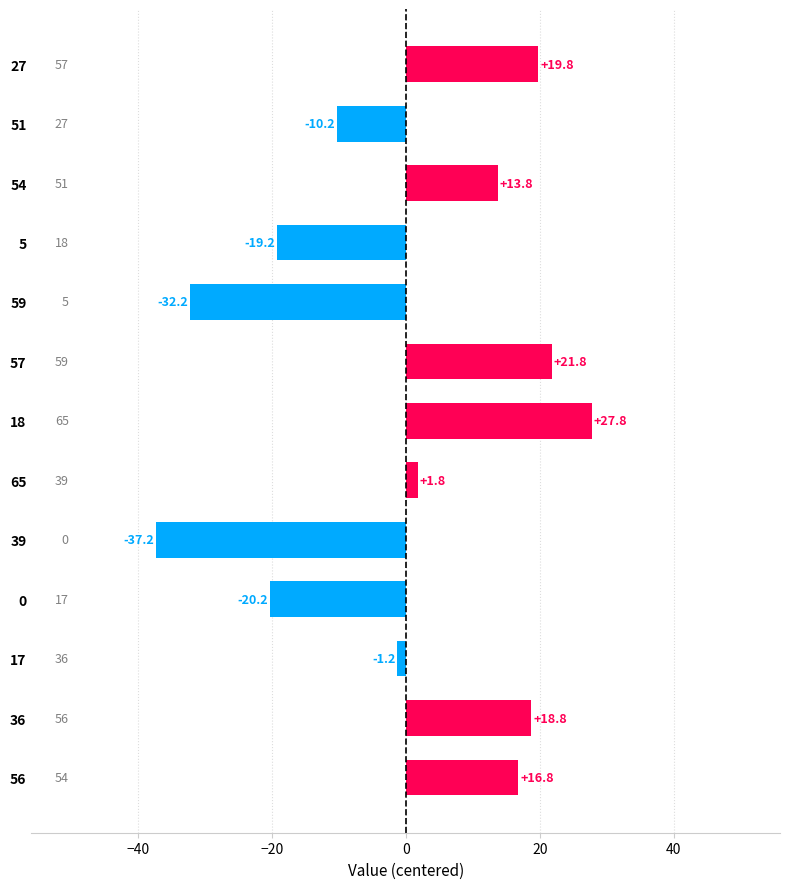

What is the smallest value displayed?

-37.2